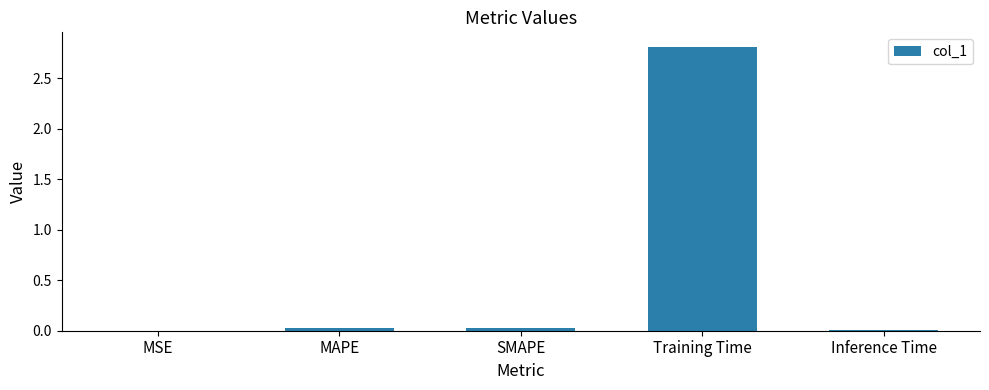

What is the maximum value shown in the chart?

2.8